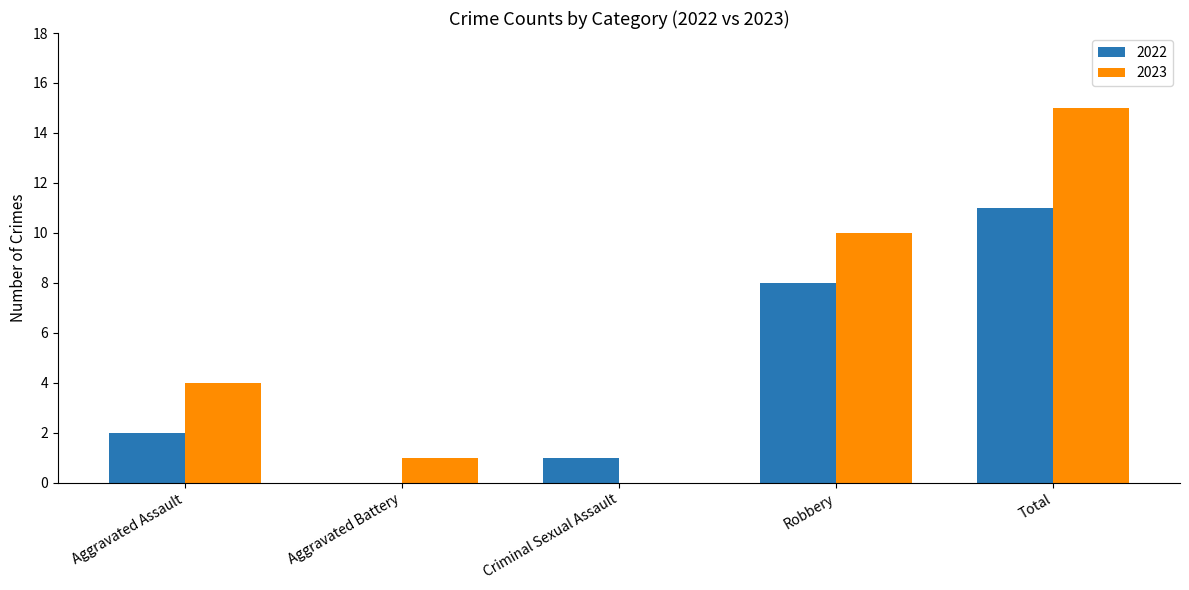

What are all the series names shown in the legend?

2022, 2023